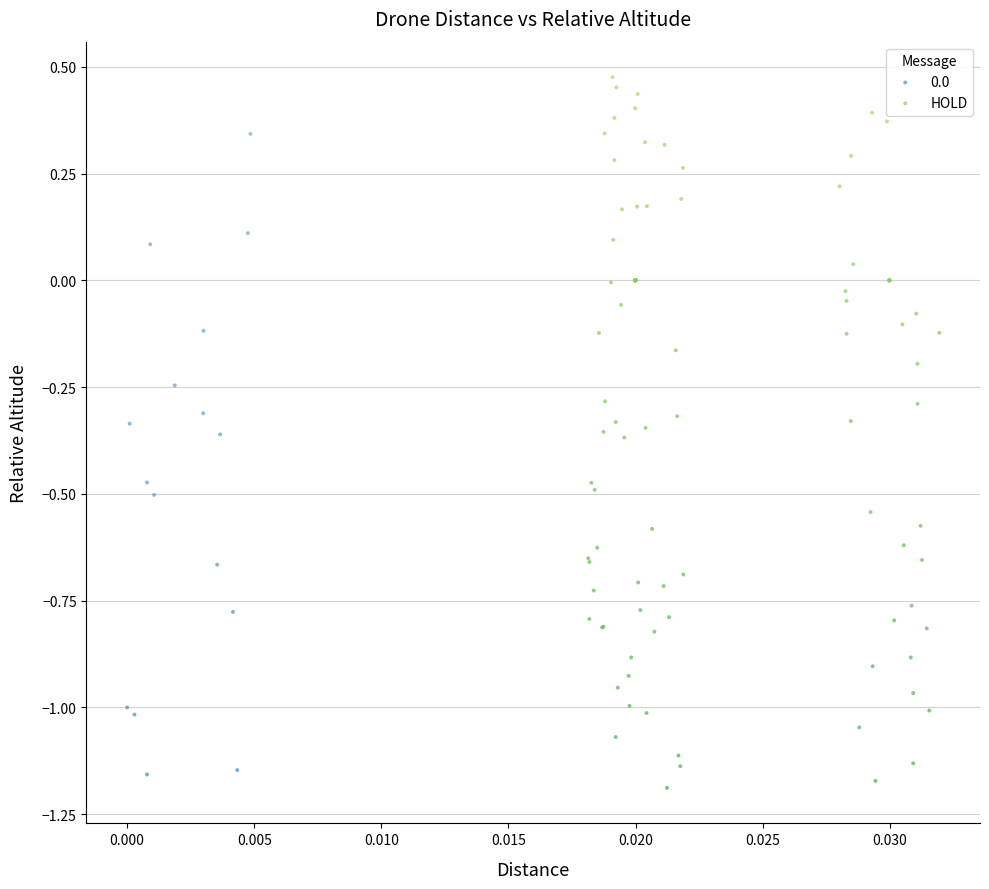

Which series has the widest spread of Y values?

HOLD